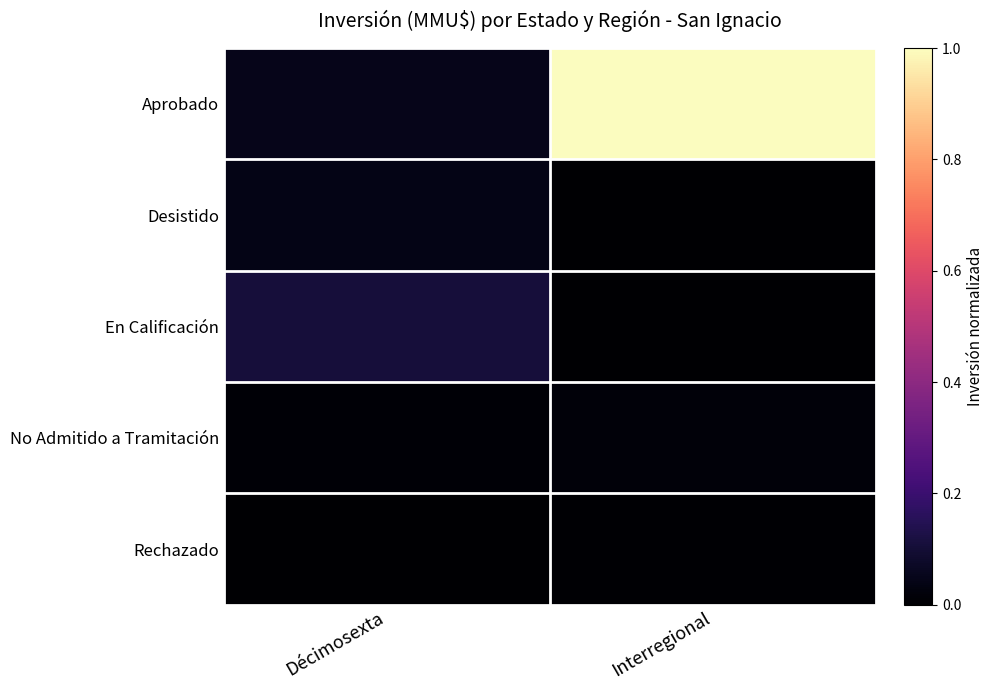

Which series has the largest total across all categories?

Aprobado